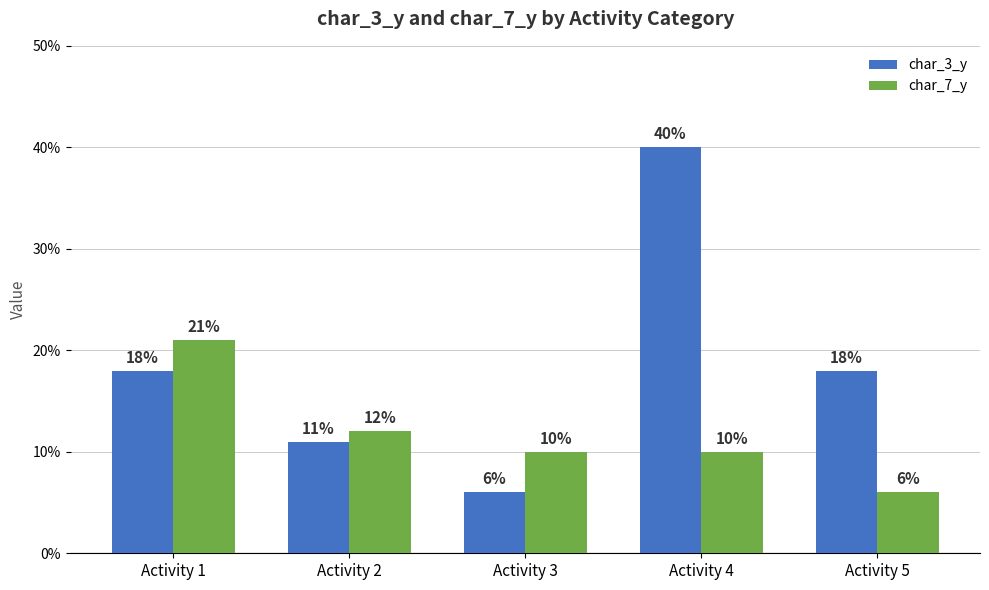

The char_7_y series shows 10 at Activity 5. True or false?

False